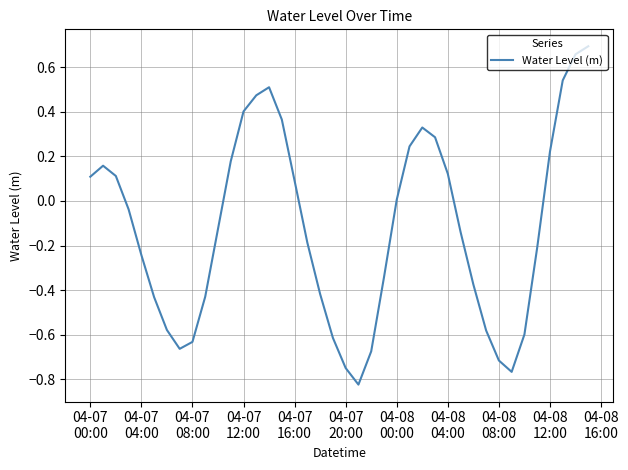

How many lines are shown in the chart?

1